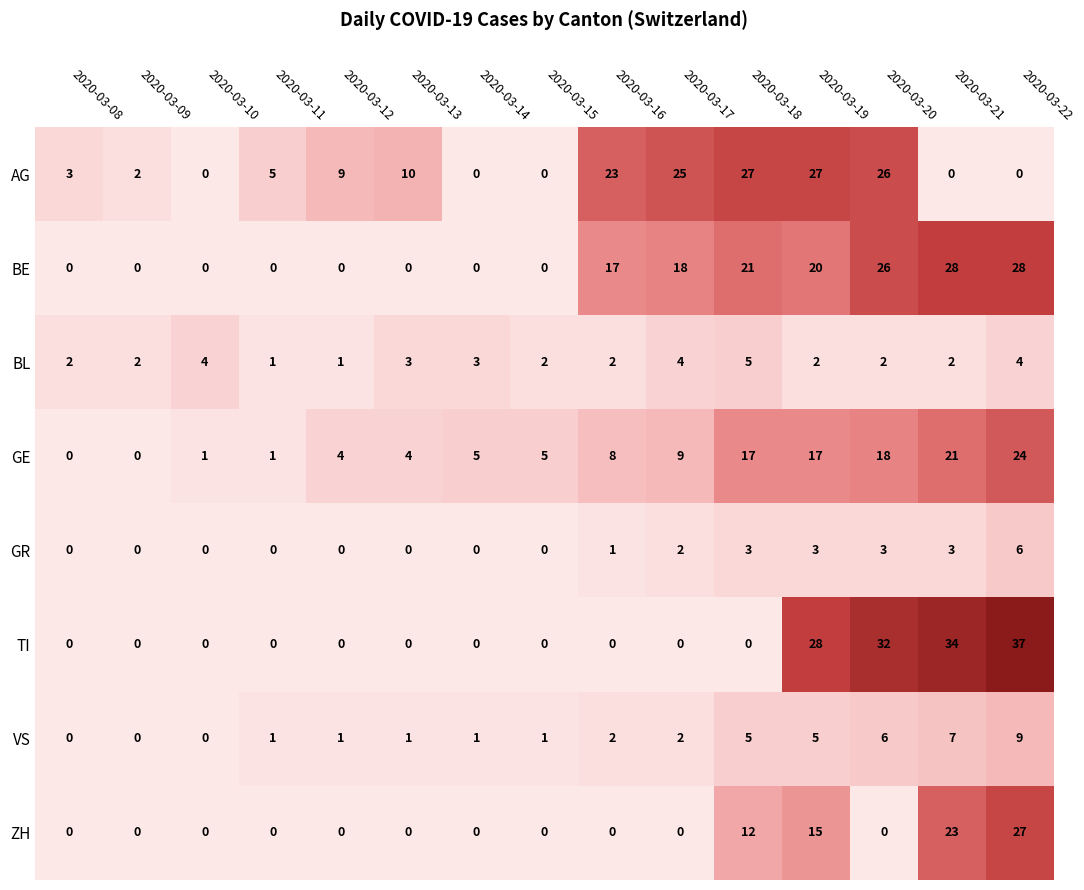

How many data points in GR are above 0?

7